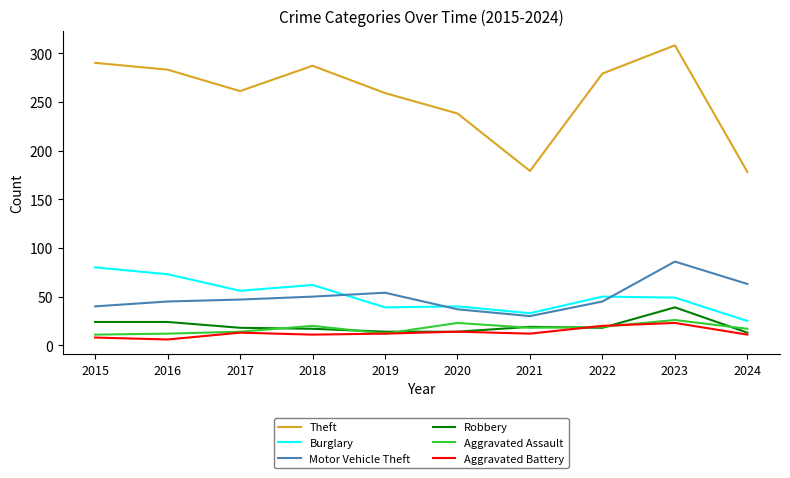

What is the minimum value for Burglary?

25